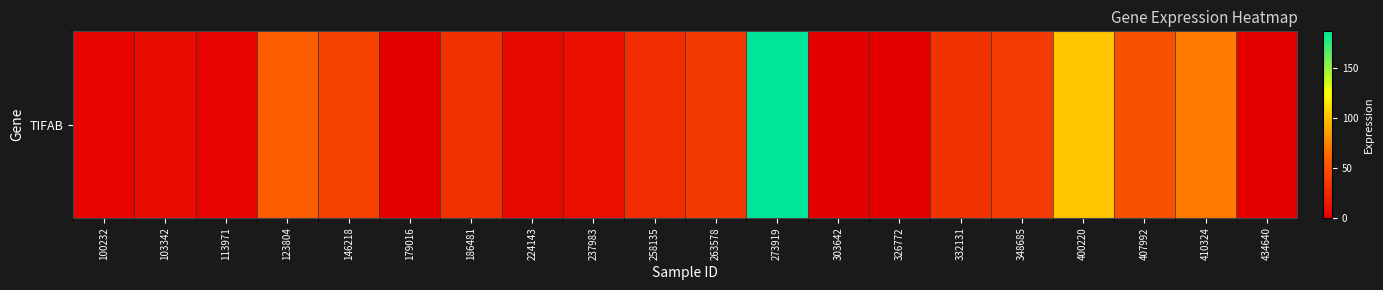

Which category has the highest value across all series?

273919